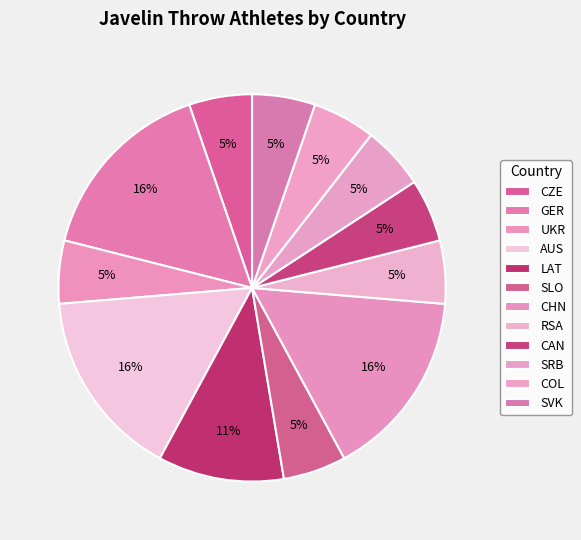

How many slices are in this pie chart?

12